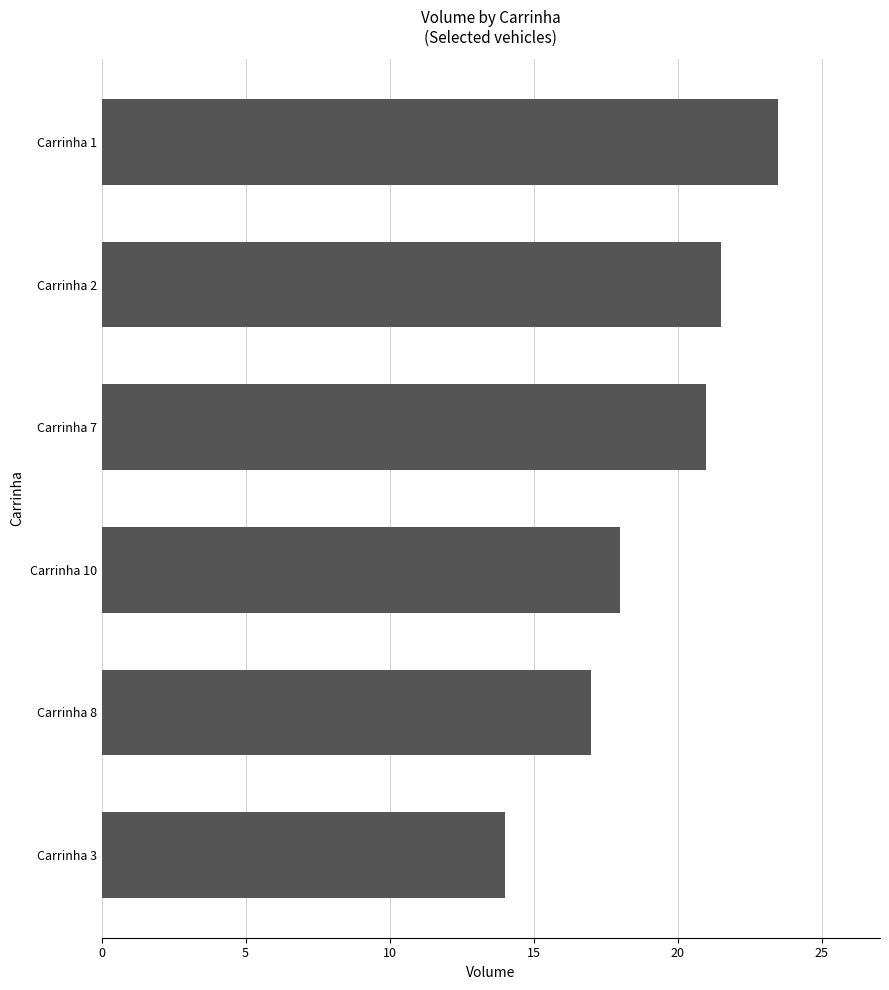

Read the value at Carrinha 2.

21.5